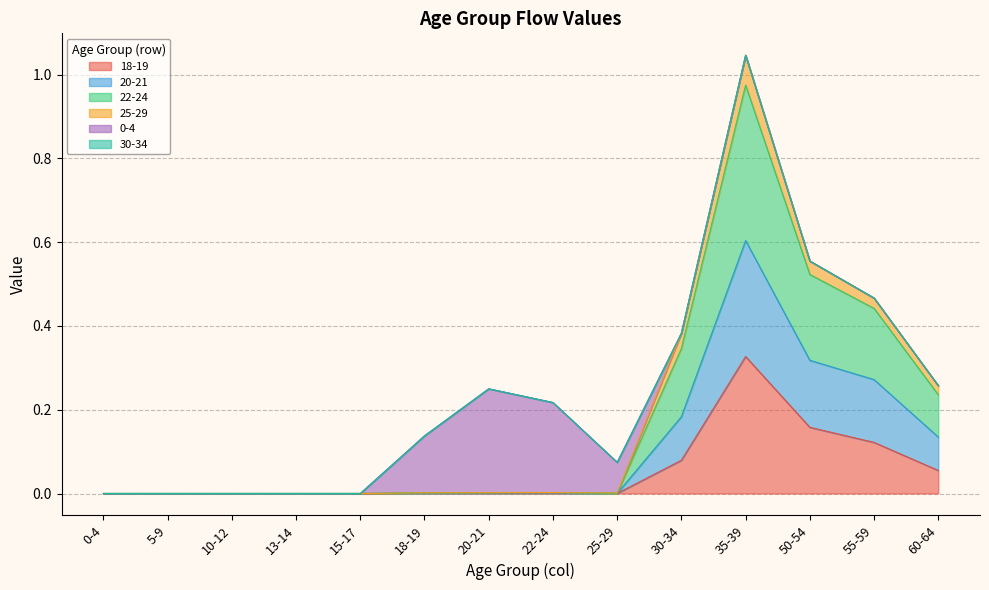

At which category is the sum across all series the highest?

35-39